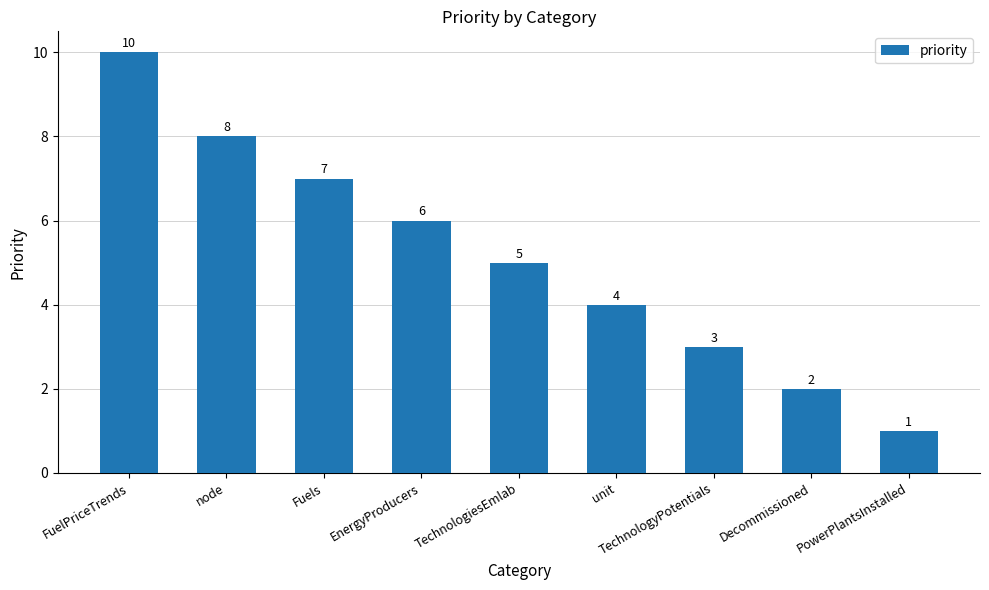

Approximately how many times larger is the value at TechnologiesEmlab compared to TechnologyPotentials?

1.7